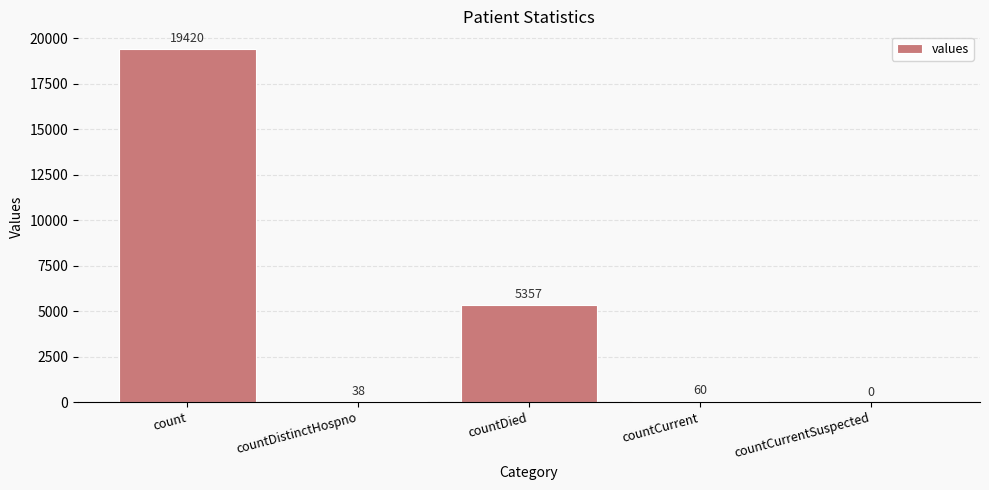

What is the sum of the values at countCurrentSuspected and countDistinctHospno?

38